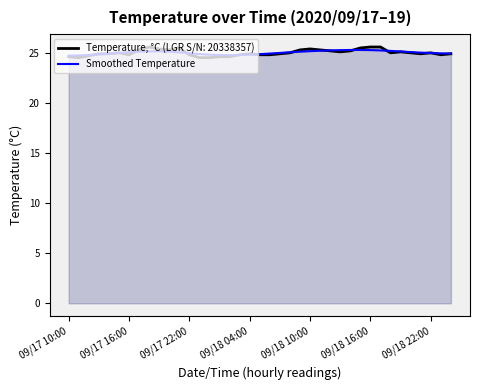

Which series has the widest spread of values?

Temperature, °C (LGR S/N: 20338357)